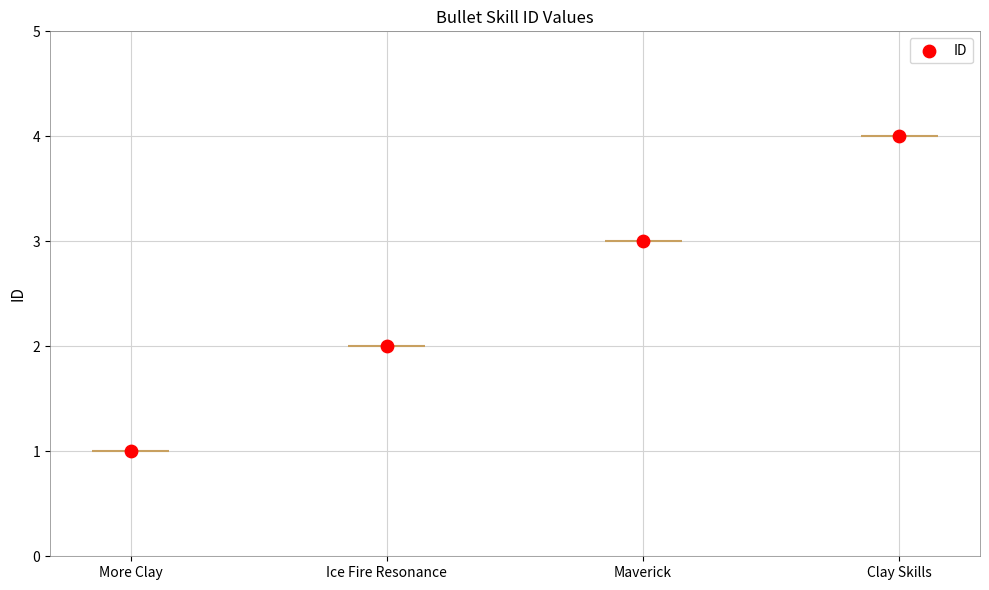

Between Clay Skills and Ice Fire Resonance, which is larger?

Clay Skills